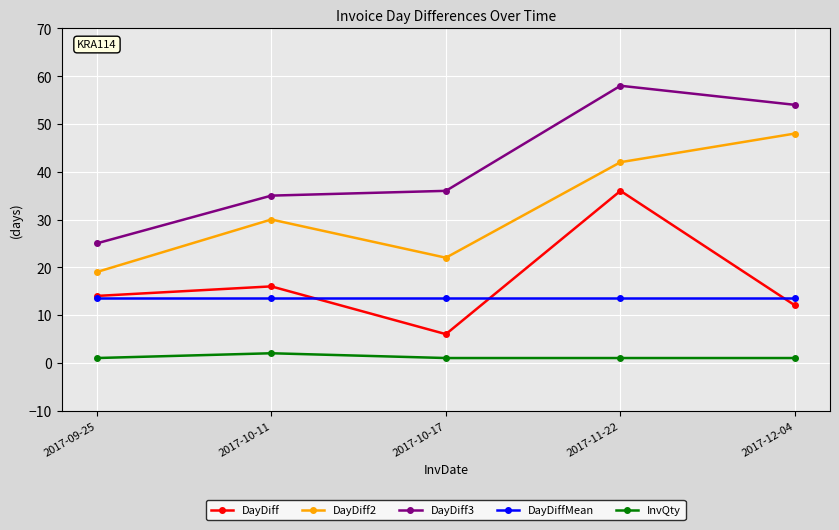

Reading left to right, extract all data points from this chart.

DayDiff: 14.0	16.0	6.0	36.0	12.0
DayDiff2: 19.0	30.0	22.0	42.0	48.0
DayDiff3: 25.0	35.0	36.0	58.0	54.0
DayDiffMean: 13.6	13.6	13.6	13.6	13.6
InvQty: 1.0	2.0	1.0	1.0	1.0